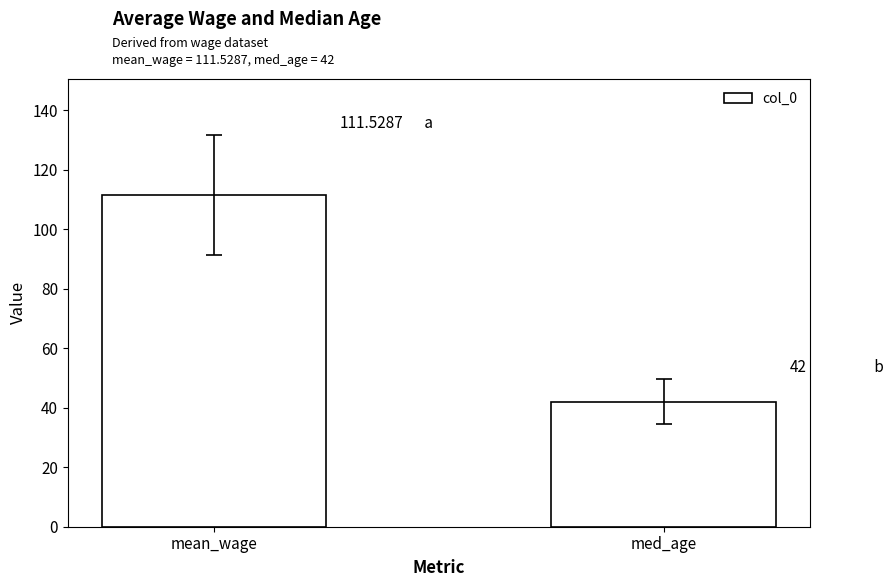

Reading right to left, extract all data points from this chart.

42.0	111.5